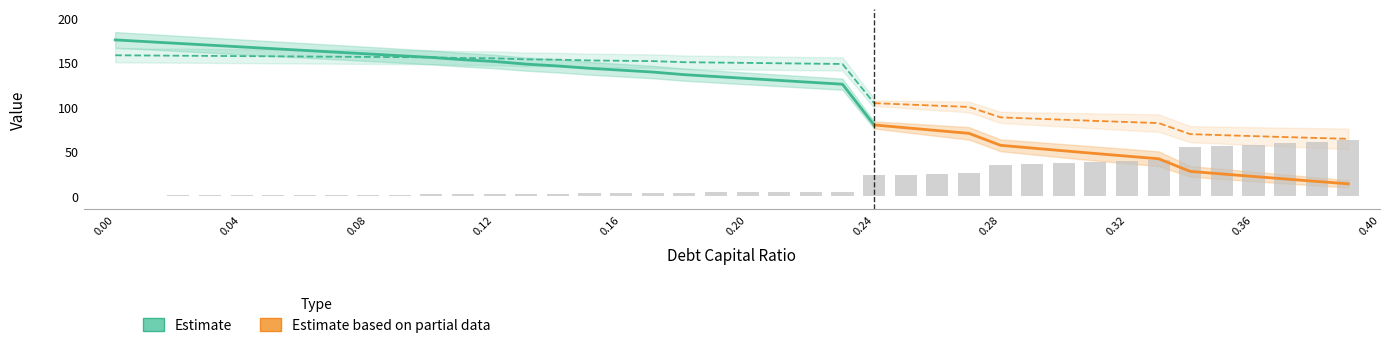

What is the difference between the maximum and minimum values in the debt_capital series?

0.4